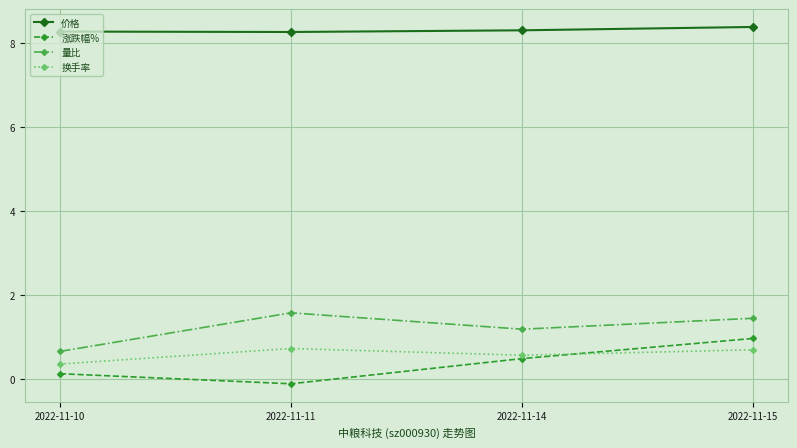

At which label does 换手率 reach its minimum?

2022-11-10